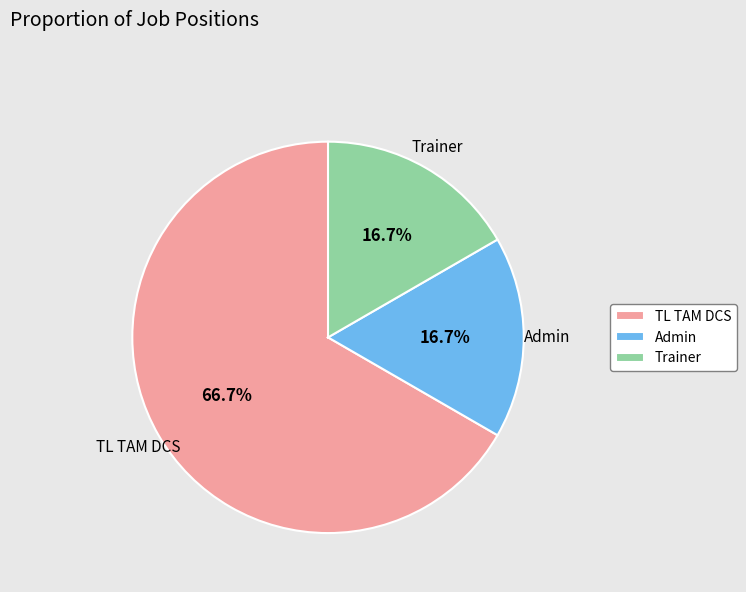

What is the ratio of the value at TL TAM DCS to the value at Trainer?

4.0